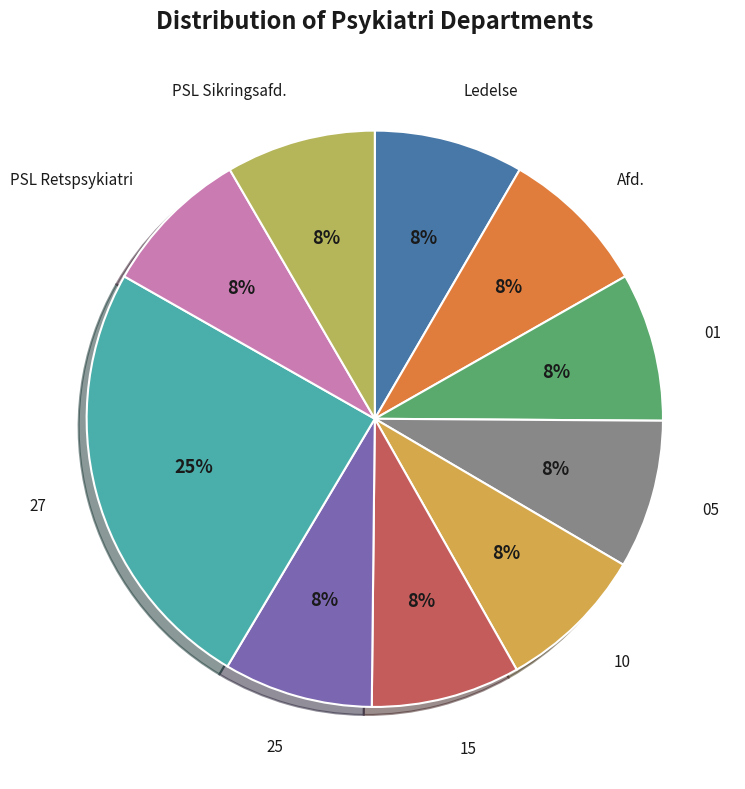

Count the number of slices in the pie.

10